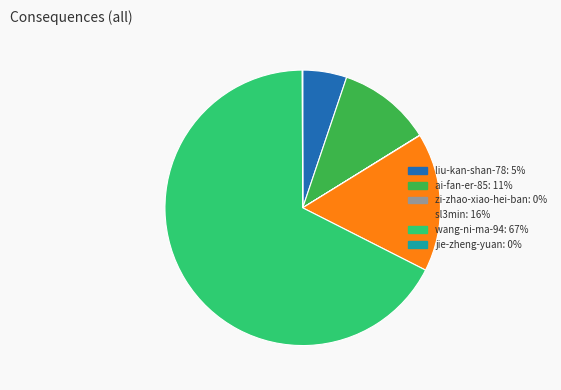

Is the sum of wang-ni-ma-94 and liu-kan-shan-78 greater than half?

Yes